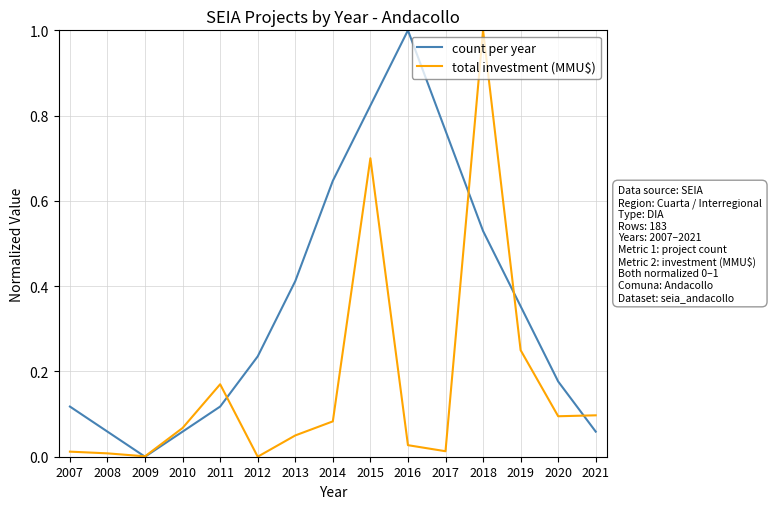

True or false: total investment (MMU$) and count per year cross at least once.

True